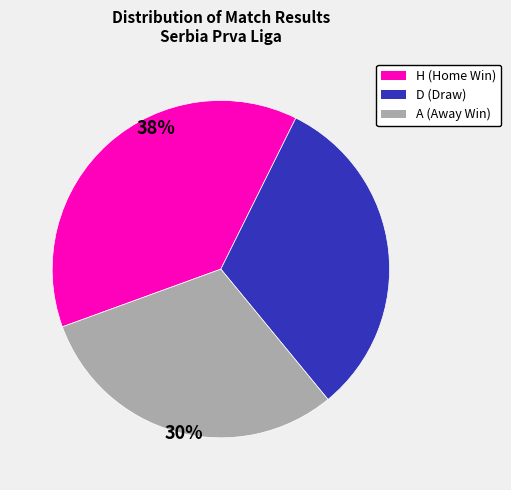

Does A represent more than half of the total?

No